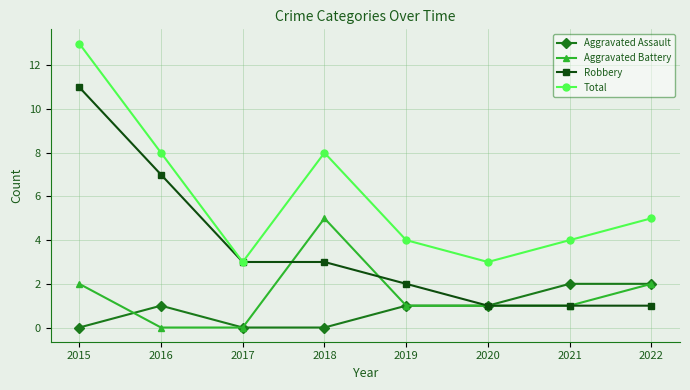

At how many categories does at least one series exceed 0?

8